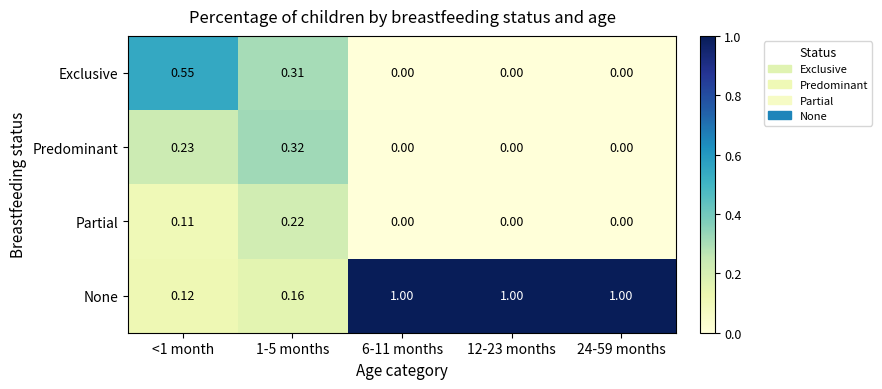

Is the value of Partial at 6-11 months greater than the value of Predominant at 1-5 months?

No